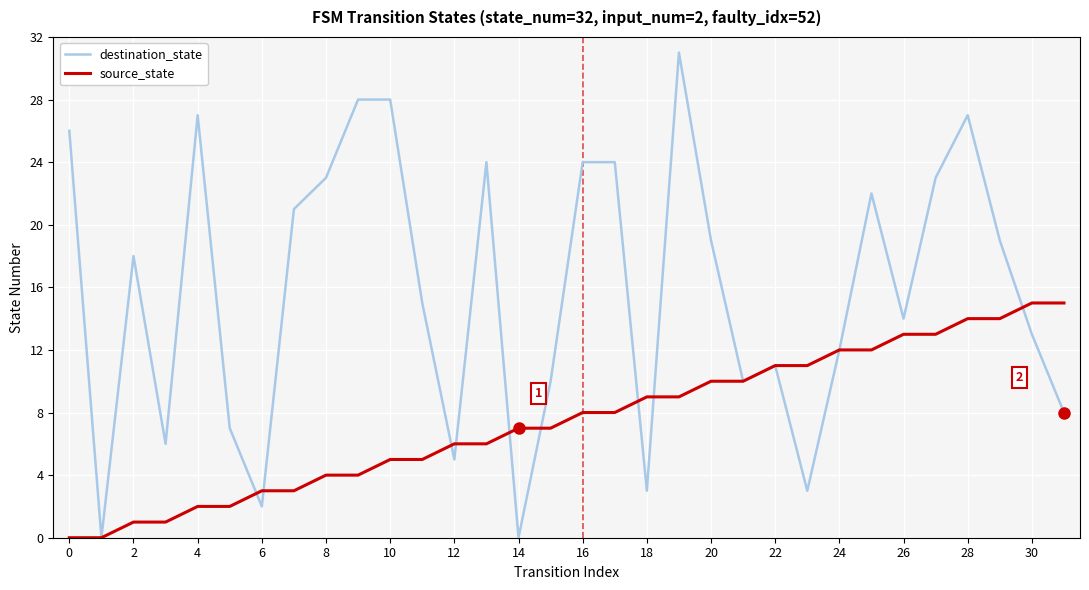

What is the maximum value for destination_state?

31